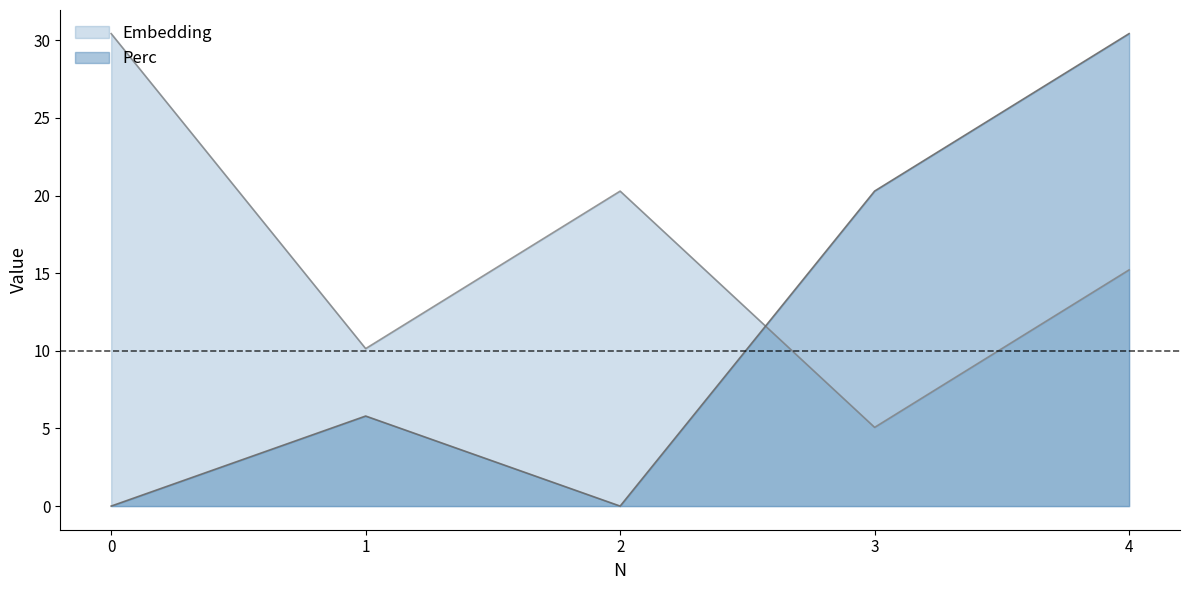

What is the sum of the Perc values at 1 and 2?

5.8